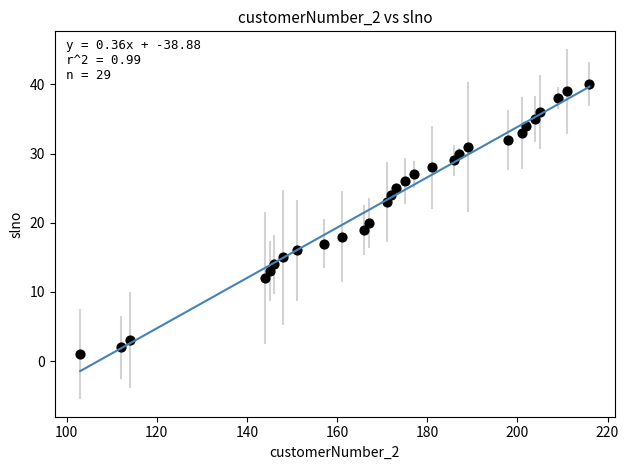

What is the range of X values (max minus min)?

113